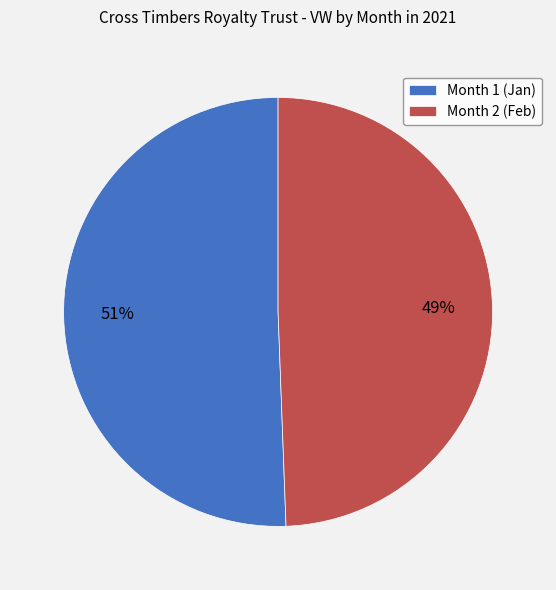

Rank the categories by value from lowest to highest.

Month 2, Month 1